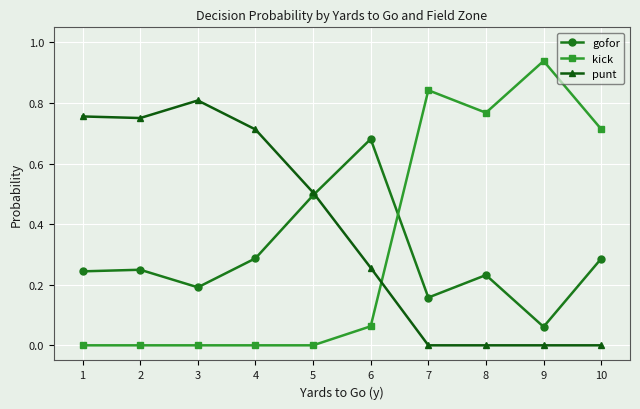

Between 1 and 9, which series saw the biggest shift?

kick